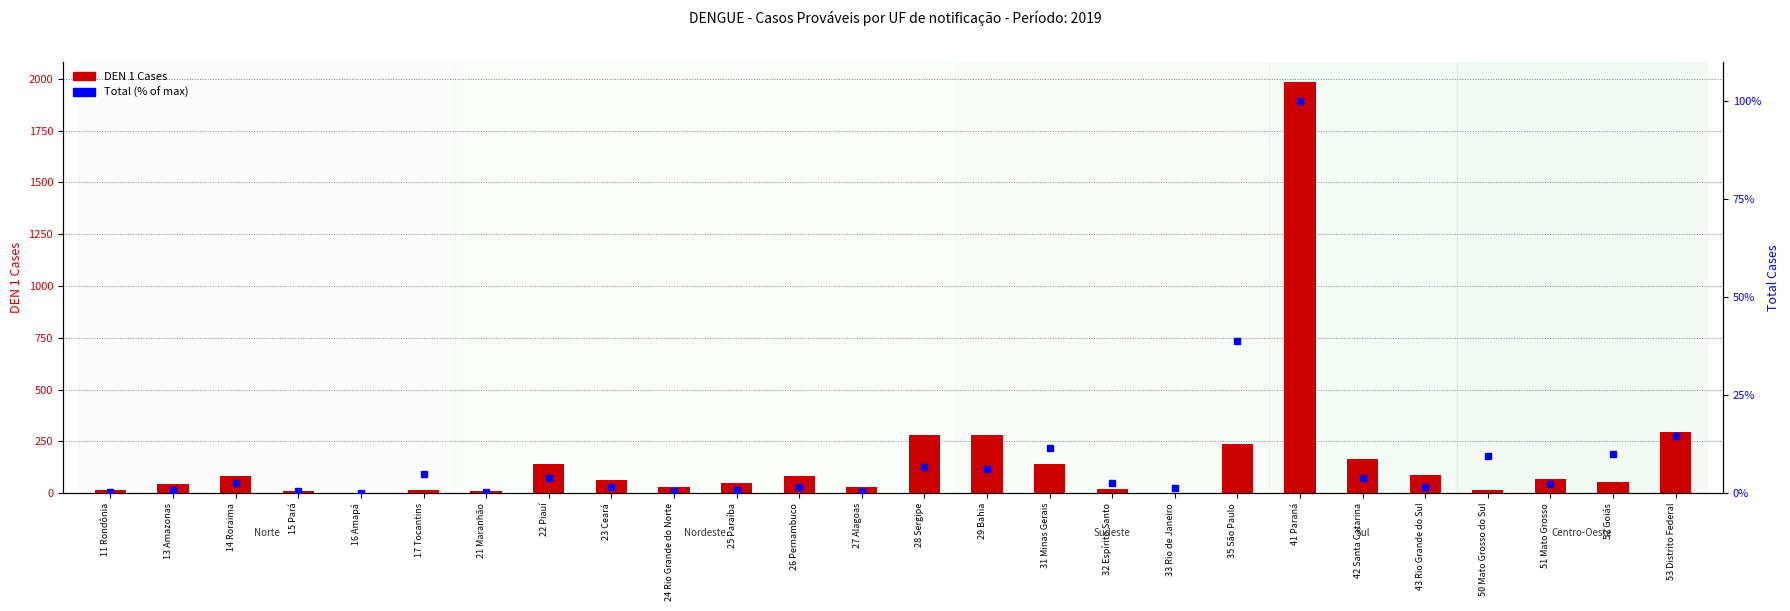

Between 25 Paraíba and 16 Amapá, which is larger?

25 Paraíba